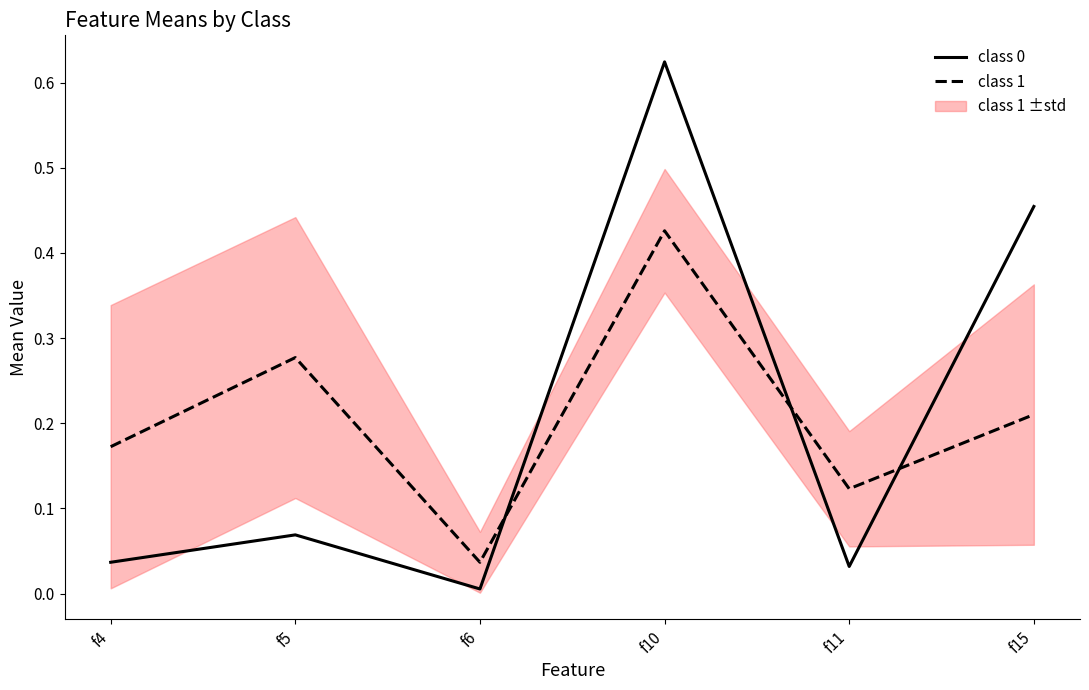

How many lines are shown in the chart?

2